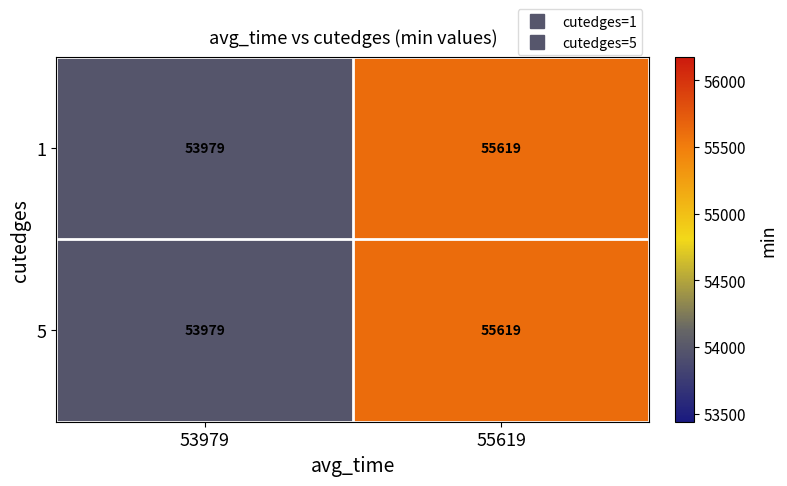

What is the greatest value displayed?

55619